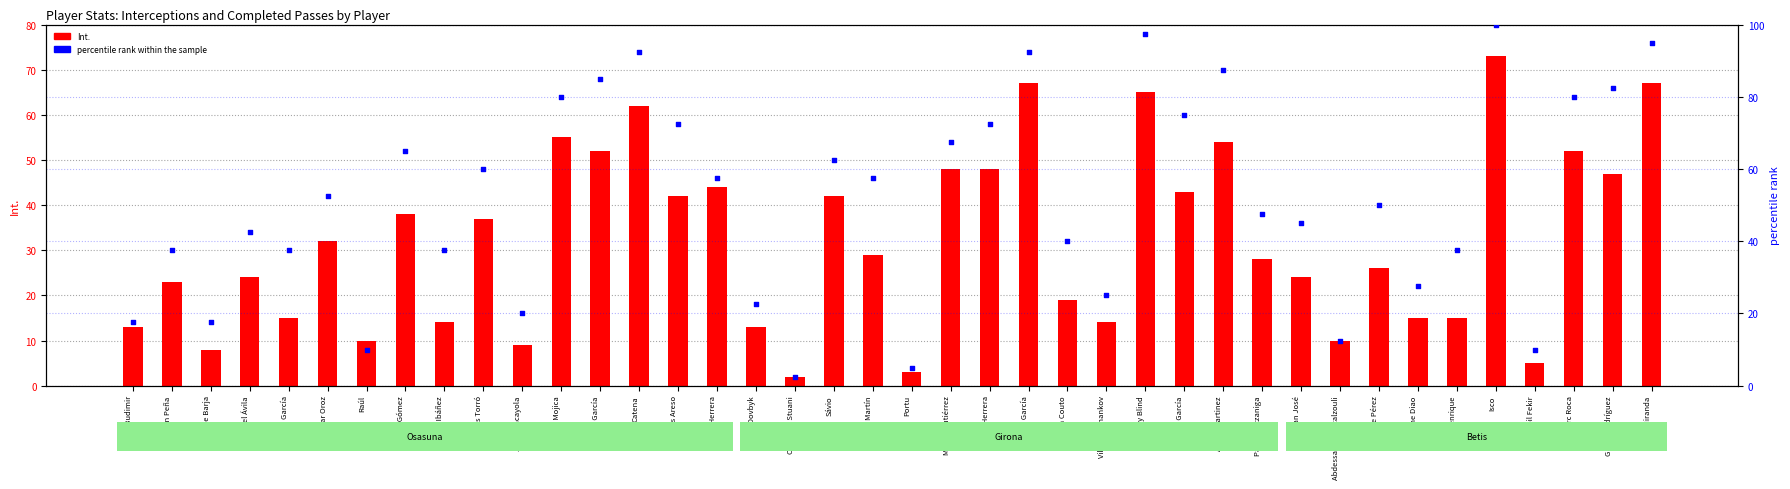

Which series has the largest total across all categories?

percentile rank within the sample